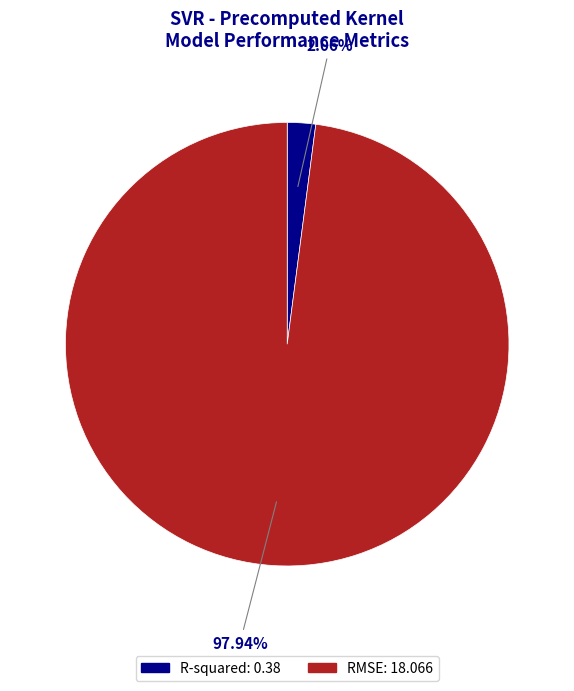

Between R-squared and RMSE, which is larger?

RMSE